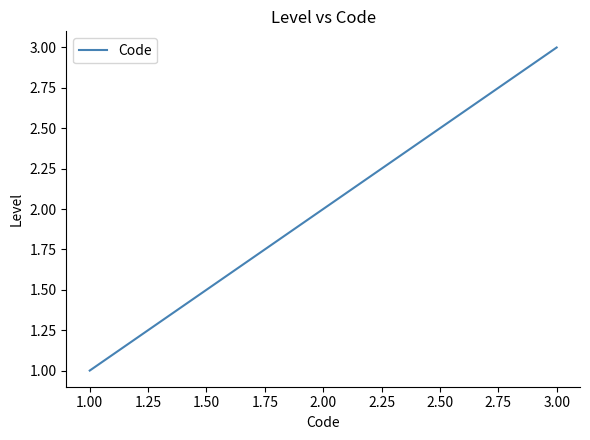

Which label corresponds to the largest value in the chart?

3.00